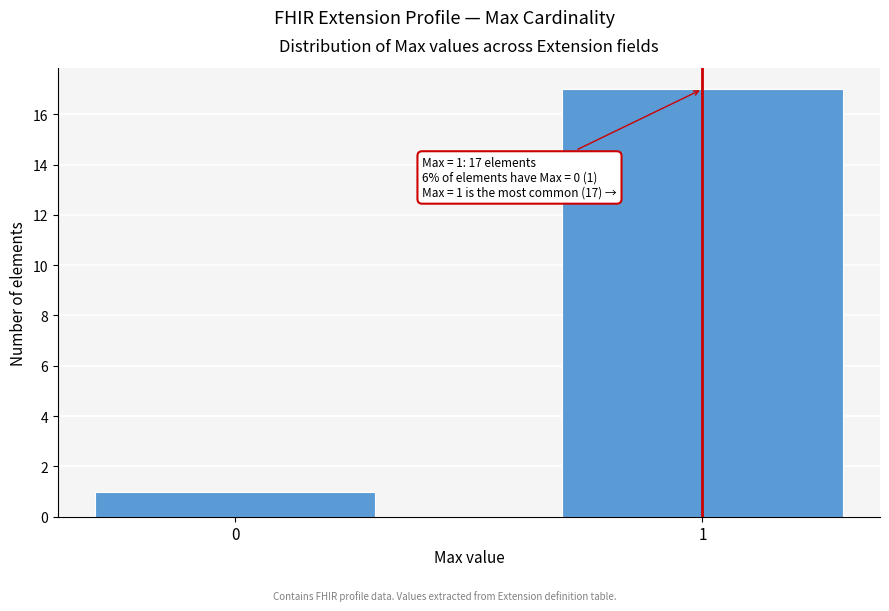

Reading right to left, transcribe all the data shown in this chart.

17	1